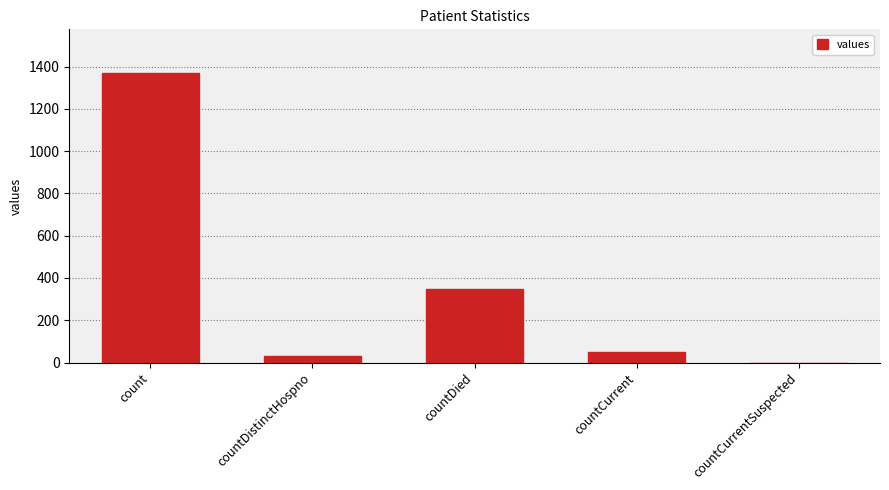

What is the average value?

361